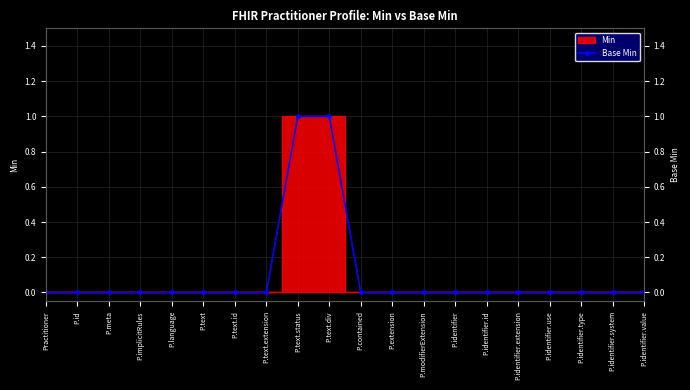

Is it true that the value at P.identifier.extension is -1?

False